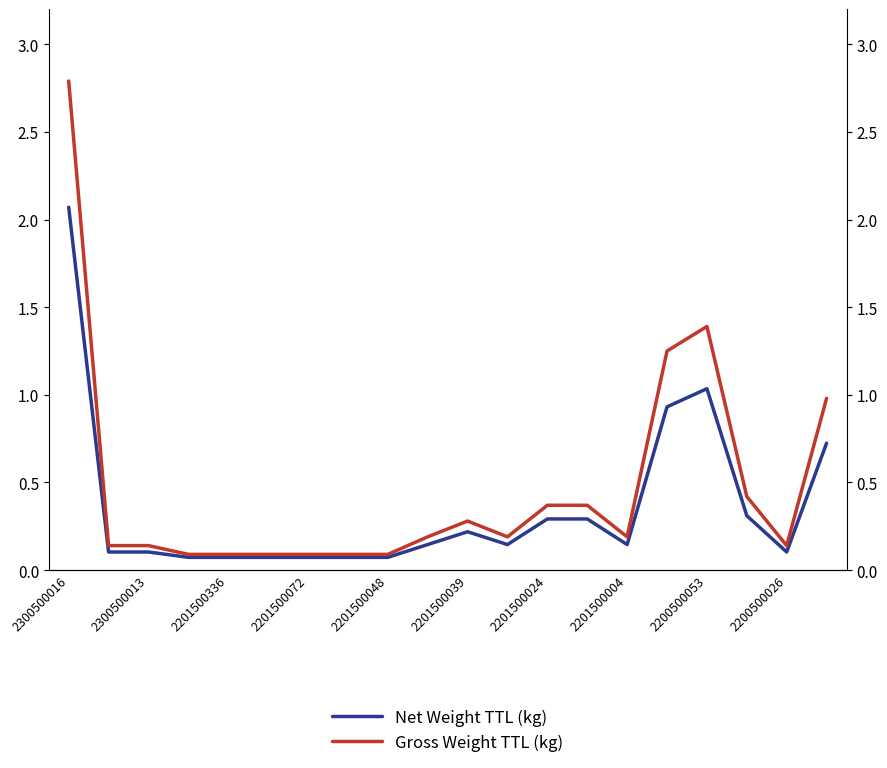

List the series in order of their peak value, highest first.

Gross Weight TTL (kg), Net Weight TTL (kg)